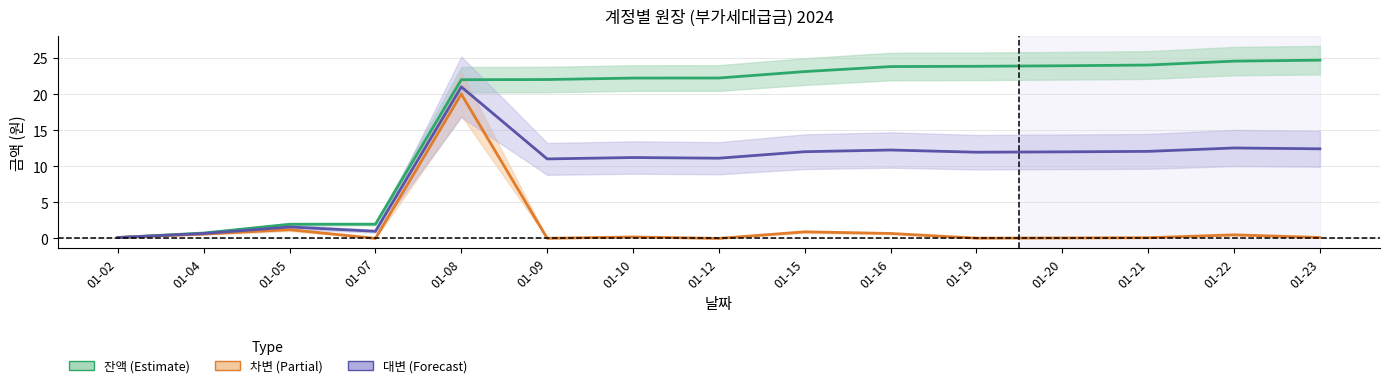

Between 01-02 and 01-15, which is larger?

01-15